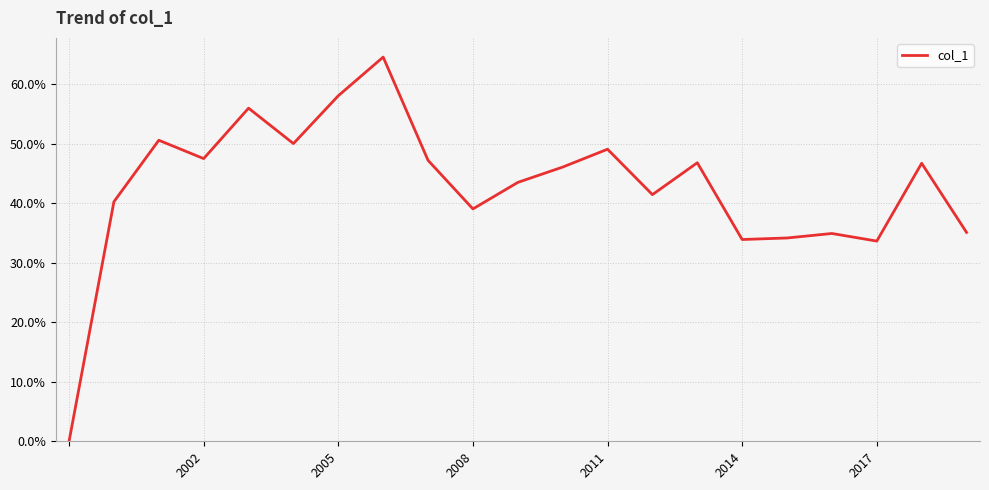

Does the chart display data point markers on the line(s)?

No